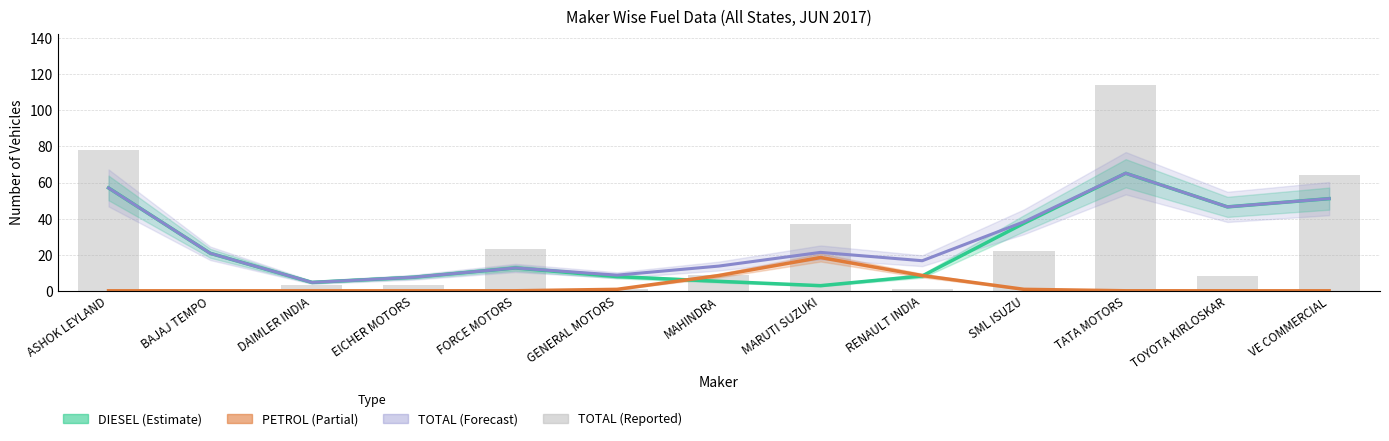

What is the value of the TOTAL bar at the 13th from the left?

64.0